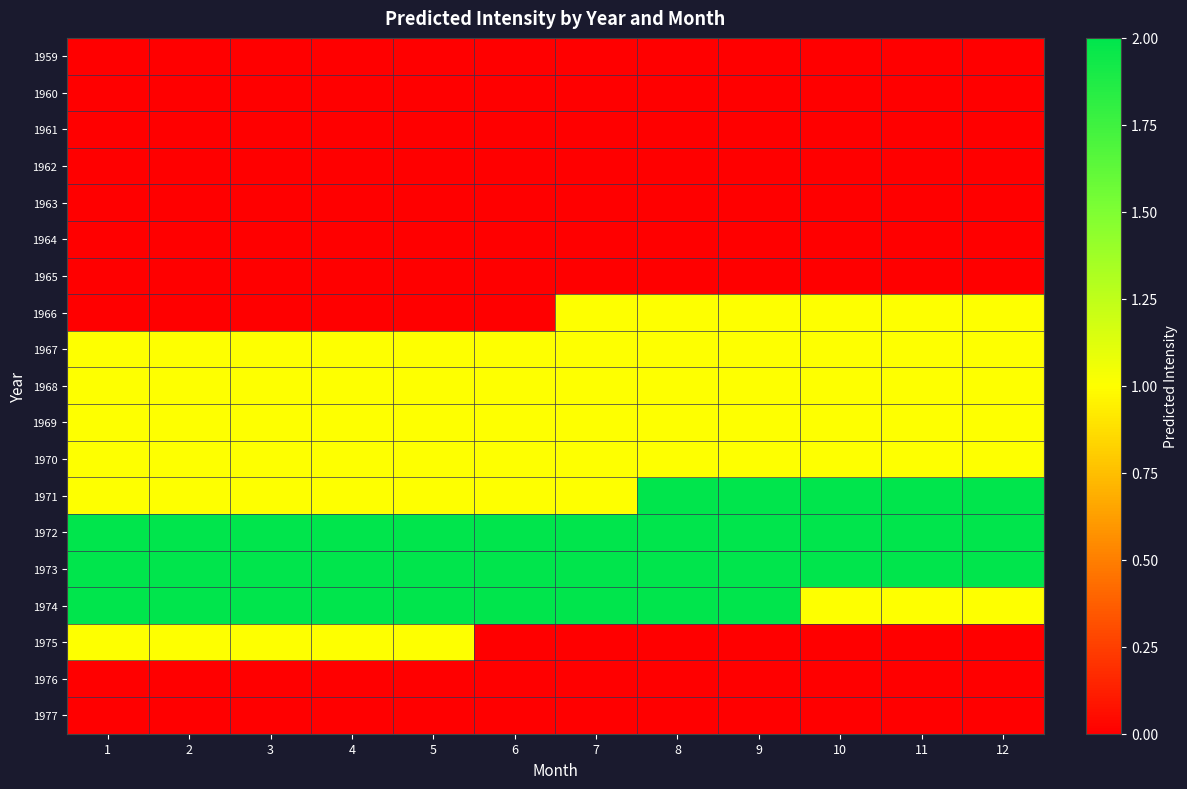

Reading left to right, transcribe all the data shown in this chart.

1959: 1=0	2=0	3=0	4=0	5=0	6=0	7=0	8=0	9=0	10=0	11=0	12=0
1960: 1=0	2=0	3=0	4=0	5=0	6=0	7=0	8=0	9=0	10=0	11=0	12=0
1961: 1=0	2=0	3=0	4=0	5=0	6=0	7=0	8=0	9=0	10=0	11=0	12=0
1962: 1=0	2=0	3=0	4=0	5=0	6=0	7=0	8=0	9=0	10=0	11=0	12=0
1963: 1=0	2=0	3=0	4=0	5=0	6=0	7=0	8=0	9=0	10=0	11=0	12=0
1964: 1=0	2=0	3=0	4=0	5=0	6=0	7=0	8=0	9=0	10=0	11=0	12=0
1965: 1=0	2=0	3=0	4=0	5=0	6=0	7=0	8=0	9=0	10=0	11=0	12=0
1966: 1=0	2=0	3=0	4=0	5=0	6=0	7=1	8=1	9=1	10=1	11=1	12=1
1967: 1=1	2=1	3=1	4=1	5=1	6=1	7=1	8=1	9=1	10=1	11=1	12=1
1968: 1=1	2=1	3=1	4=1	5=1	6=1	7=1	8=1	9=1	10=1	11=1	12=1
1969: 1=1	2=1	3=1	4=1	5=1	6=1	7=1	8=1	9=1	10=1	11=1	12=1
1970: 1=1	2=1	3=1	4=1	5=1	6=1	7=1	8=1	9=1	10=1	11=1	12=1
1971: 1=1	2=1	3=1	4=1	5=1	6=1	7=1	8=2	9=2	10=2	11=2	12=2
1972: 1=2	2=2	3=2	4=2	5=2	6=2	7=2	8=2	9=2	10=2	11=2	12=2
1973: 1=2	2=2	3=2	4=2	5=2	6=2	7=2	8=2	9=2	10=2	11=2	12=2
1974: 1=2	2=2	3=2	4=2	5=2	6=2	7=2	8=2	9=2	10=1	11=1	12=1
1975: 1=1	2=1	3=1	4=1	5=1	6=0	7=0	8=0	9=0	10=0	11=0	12=0
1976: 1=0	2=0	3=0	4=0	5=0	6=0	7=0	8=0	9=0	10=0	11=0	12=0
1977: 1=0	2=0	3=0	4=0	5=0	6=0	7=0	8=0	9=0	10=0	11=0	12=0